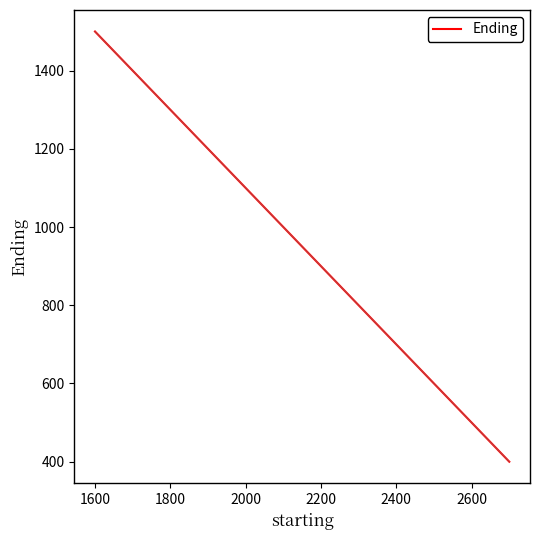

What is the difference between the maximum and minimum values?

1100